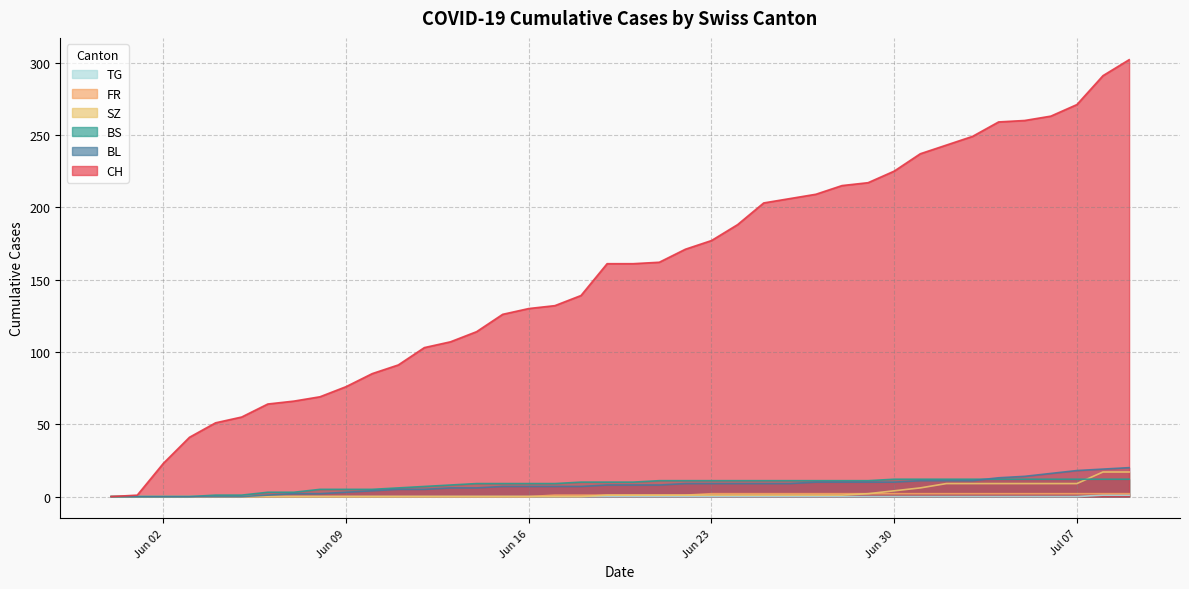

Reading right to left, transcribe all the data shown in this chart.

CH: 302	291	271	263	260	259	249	243	237	225	217	215	209	206	203	188	177	171	162	161	161	139	132	130	126	114	107	103	91	85	76	69	66	64	55	51	41	23	1	0
BL: 20	19	18	16	14	13	11	11	11	10	10	10	10	9	9	9	9	9	8	8	8	7	7	7	7	6	6	5	5	4	3	2	2	1	0	0	0	0	0	0
BS: 12	12	12	12	12	12	12	12	12	12	11	11	11	11	11	11	11	11	11	10	10	10	9	9	9	9	8	7	6	5	5	5	3	3	1	1	0	0	0	0
SZ: 17	17	9	9	9	9	9	9	6	4	2	1	1	1	1	1	1	1	1	1	1	0	0	0	0	0	0	0	0	0	0	0	0	0	0	0	0	0	0	0
FR: 2	2	2	2	2	2	2	2	2	2	2	2	2	2	2	2	2	1	1	1	1	1	1	0	0	0	0	0	0	0	0	0	0	0	0	0	0	0	0	0
TG: 1	1	0	0	0	0	0	0	0	0	0	0	0	0	0	0	0	0	0	0	0	0	0	0	0	0	0	0	0	0	0	0	0	0	0	0	0	0	0	0